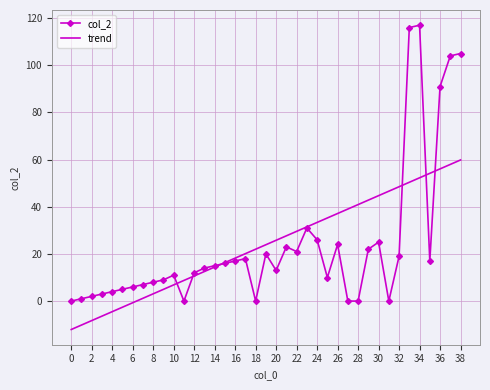

Rank the series by their maximum value, from lowest to highest.

trend, col_2